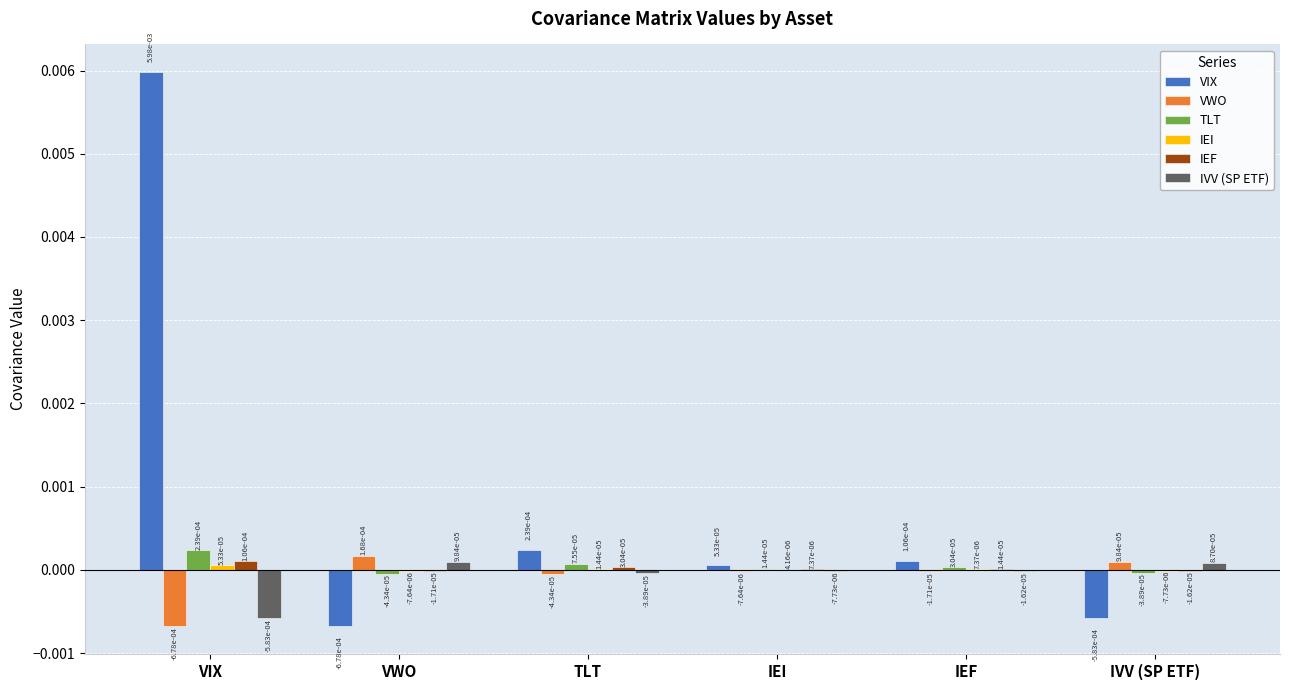

Which label corresponds to the largest value in the chart?

VIX